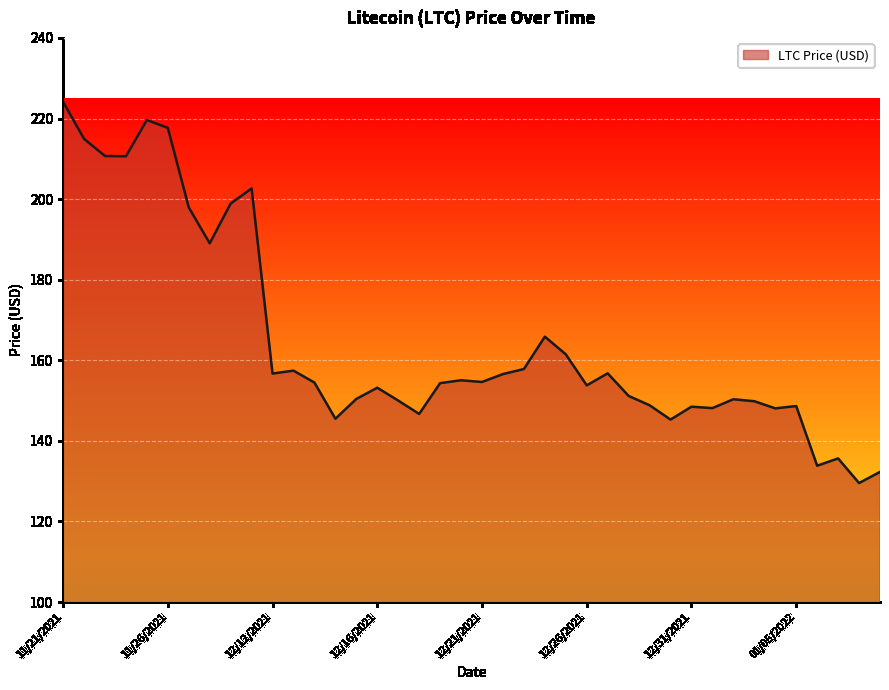

What is the maximum value shown in the chart?

224.1